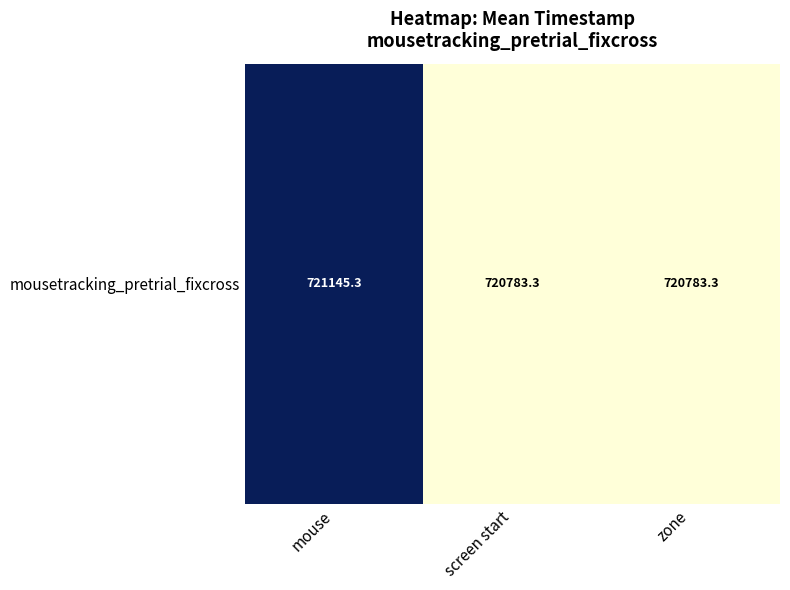

The chart shows a value of 1108129.2 at screen start. True or false?

False